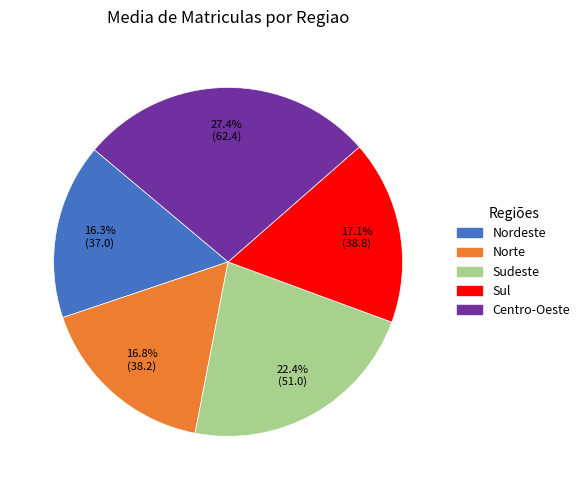

Between Sul and Sudeste, which is larger?

Sudeste